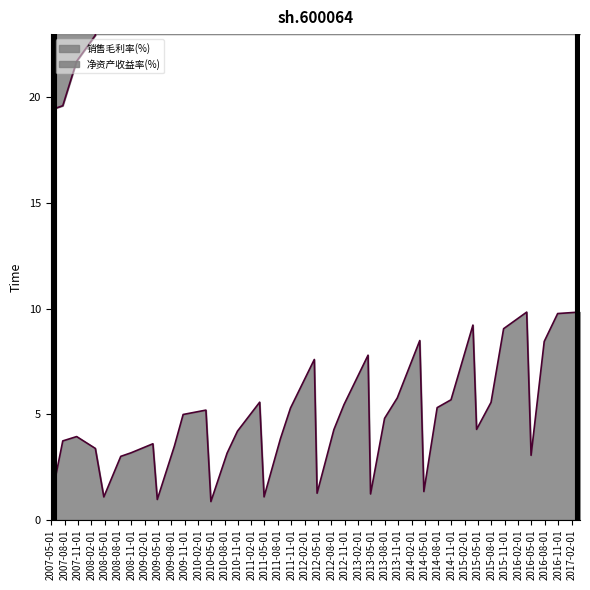

What is the difference between the second highest and minimum values in the 净资产收益率(平均)(%) series?

9.0